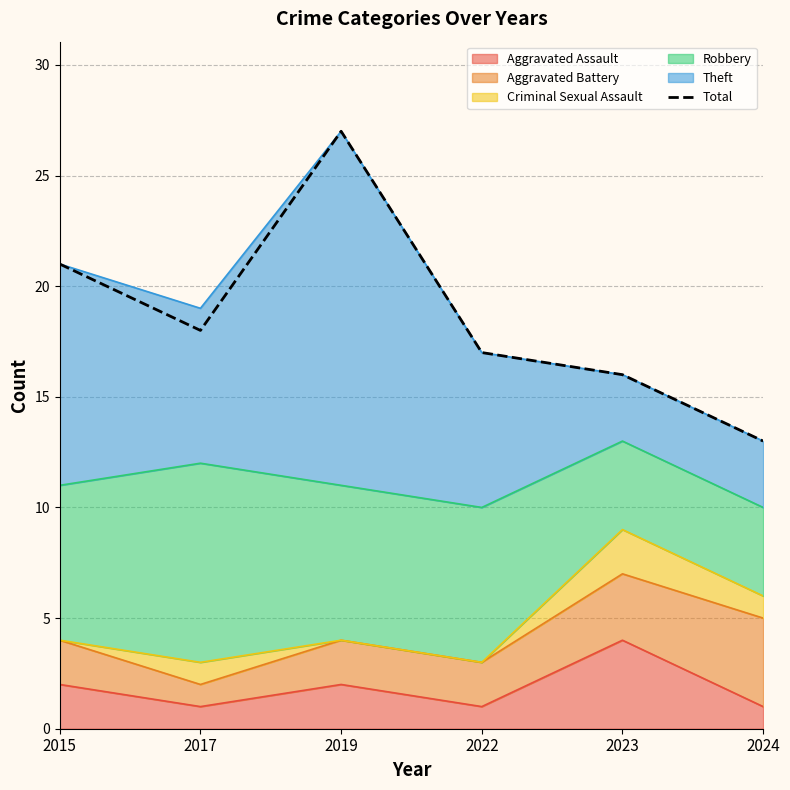

What is the change in value from 2017 to 2023?

-2